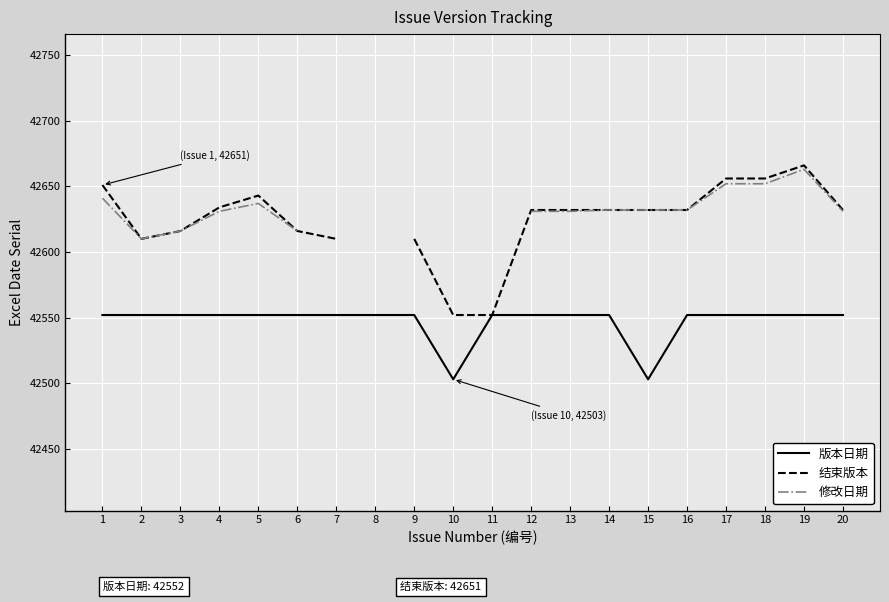

At which category does the chart reach its peak across all series?

19